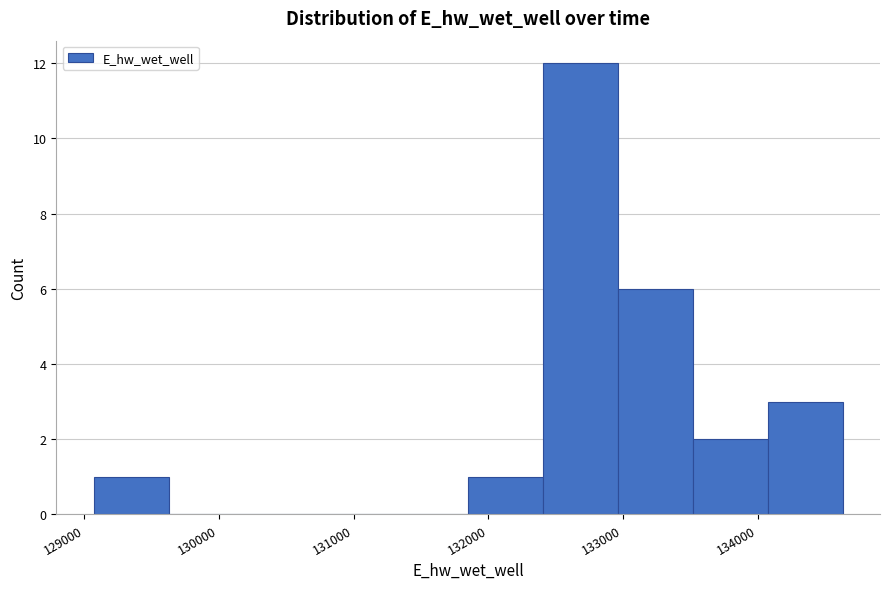

Over which range of the x-axis is the bar tallest?

132400 to 133000